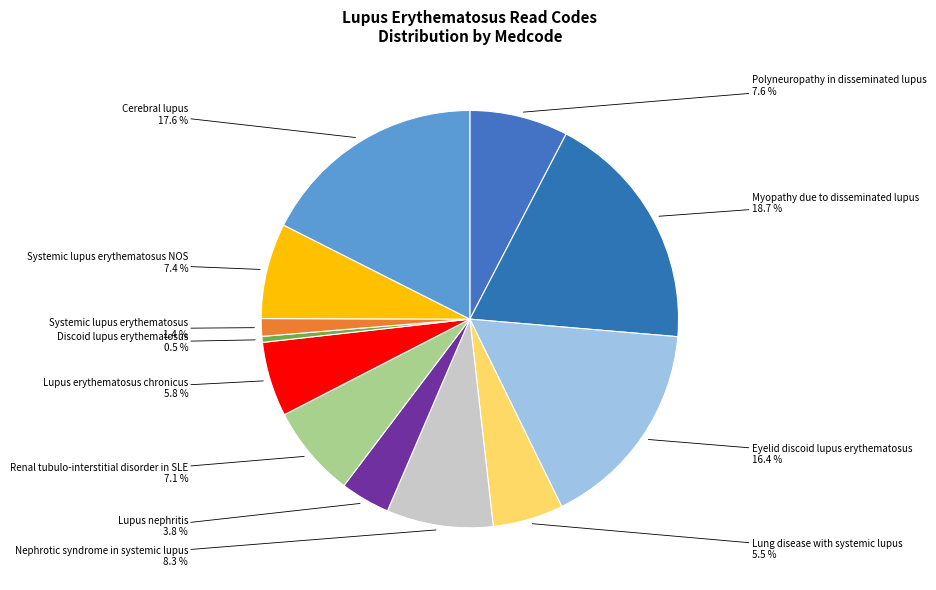

To the nearest percent, what is the combined percentage of Myopathy due to disseminated lupus and Renal tubulo-interstitial disorder in SLE?

26%